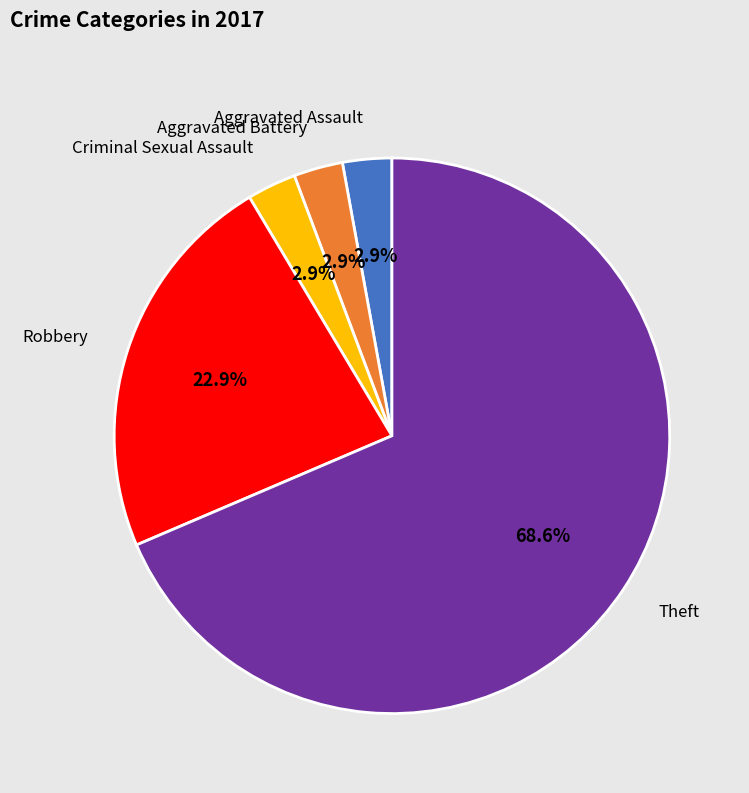

To the nearest percent, what portion does Aggravated Assault represent?

3%